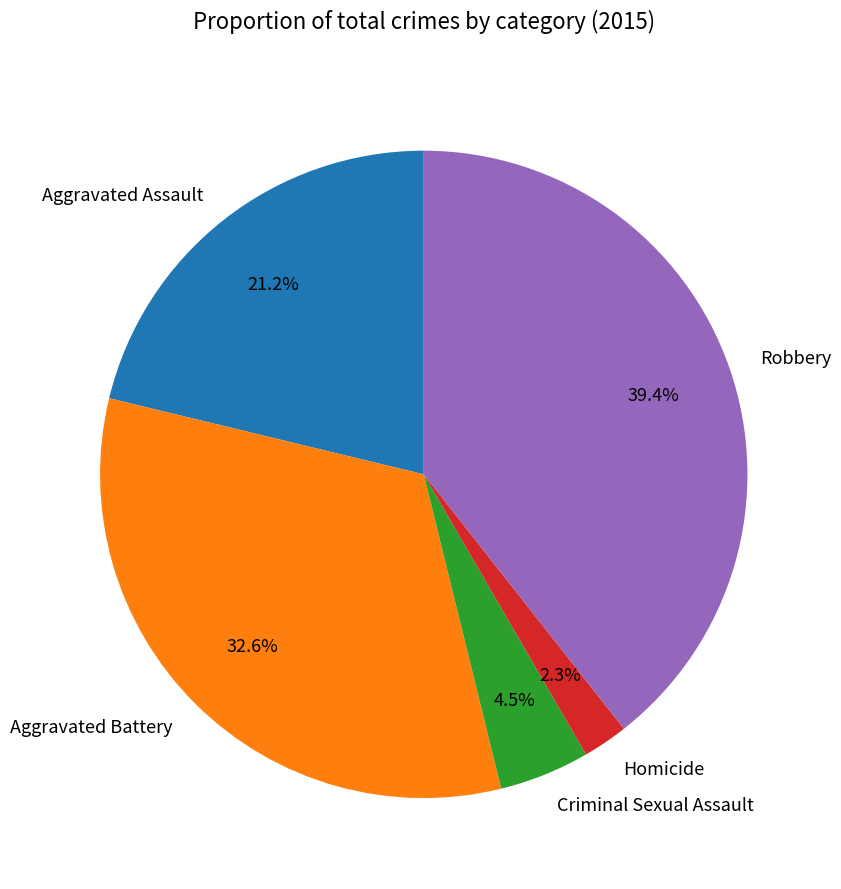

Between Homicide and Criminal Sexual Assault, which is larger?

Criminal Sexual Assault